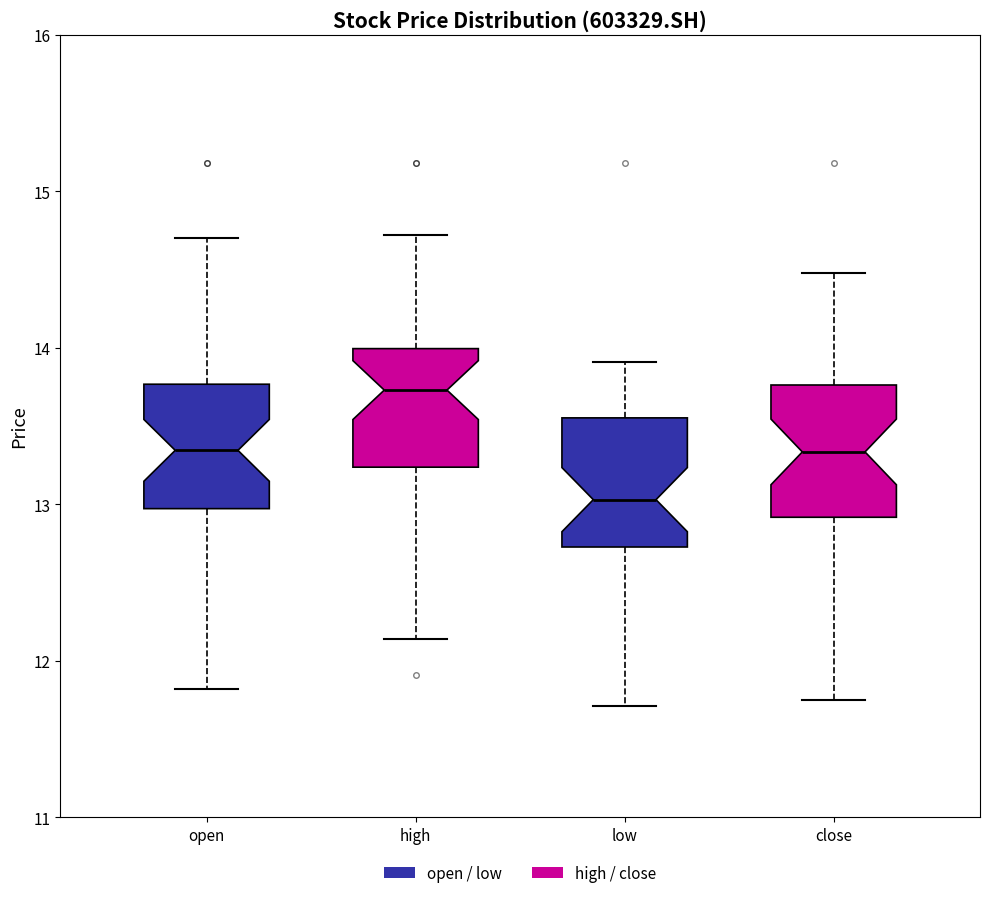

Which box has the highest median line?

high